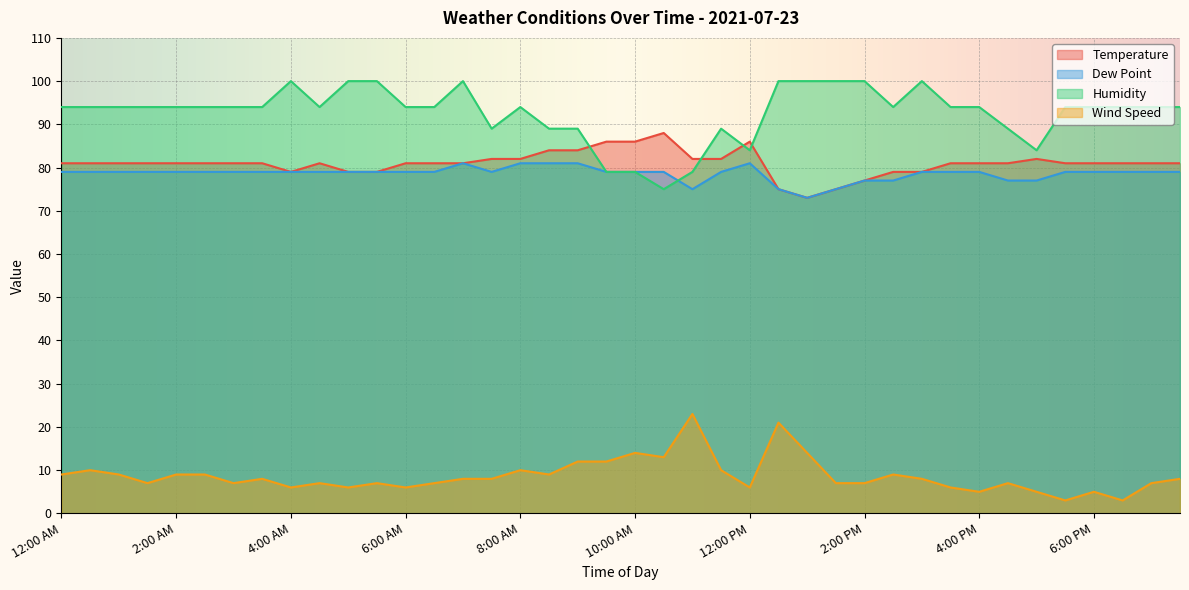

At which category does Temperature reach its first local valley?

4:00 AM